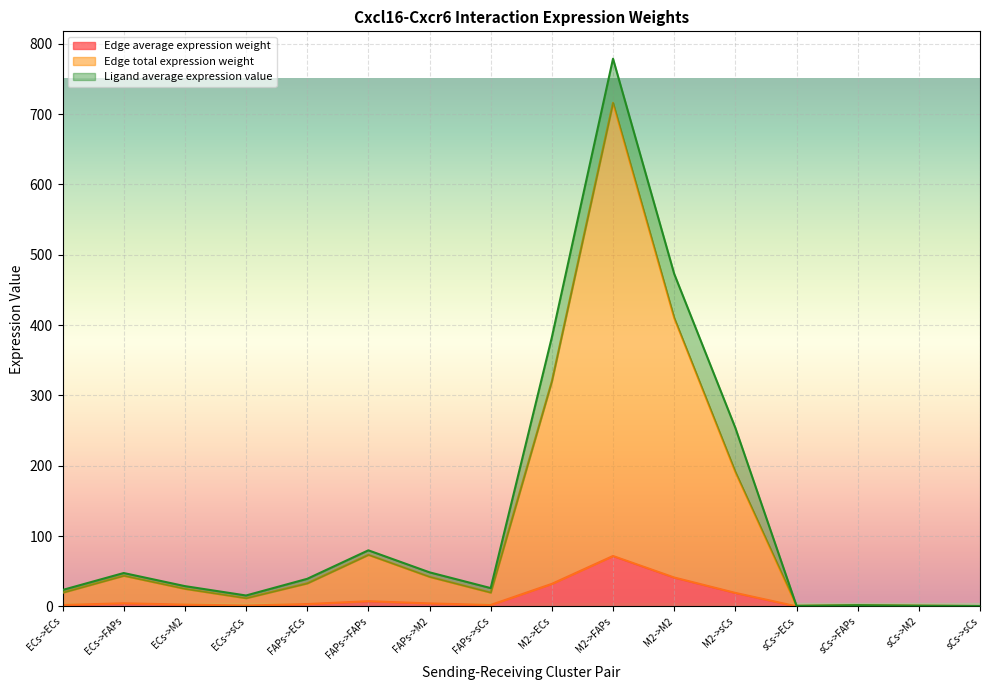

Is the value of Edge total expression weight at FAPs->sCs greater than the value of Edge average expression weight at ECs->FAPs?

Yes